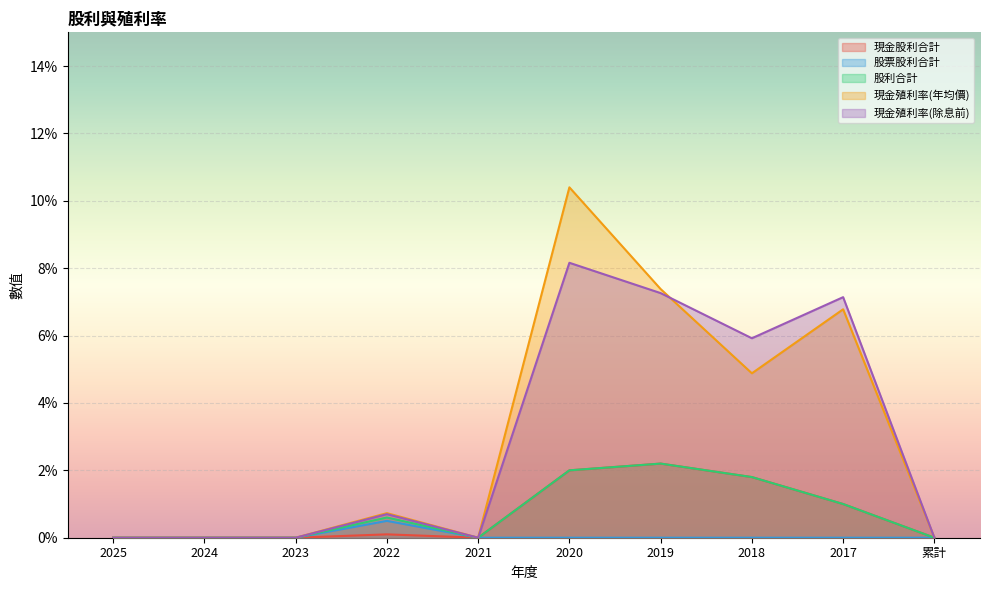

True or false: 現金殖利率(除息前) has a value of 8.2 at 2020.

True